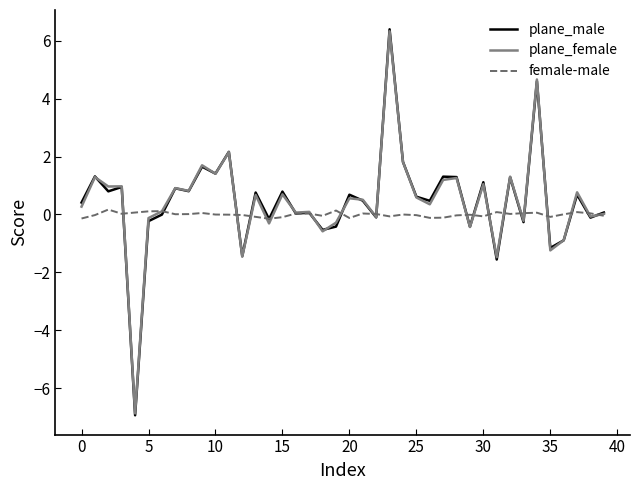

How many lines are shown in the chart?

3